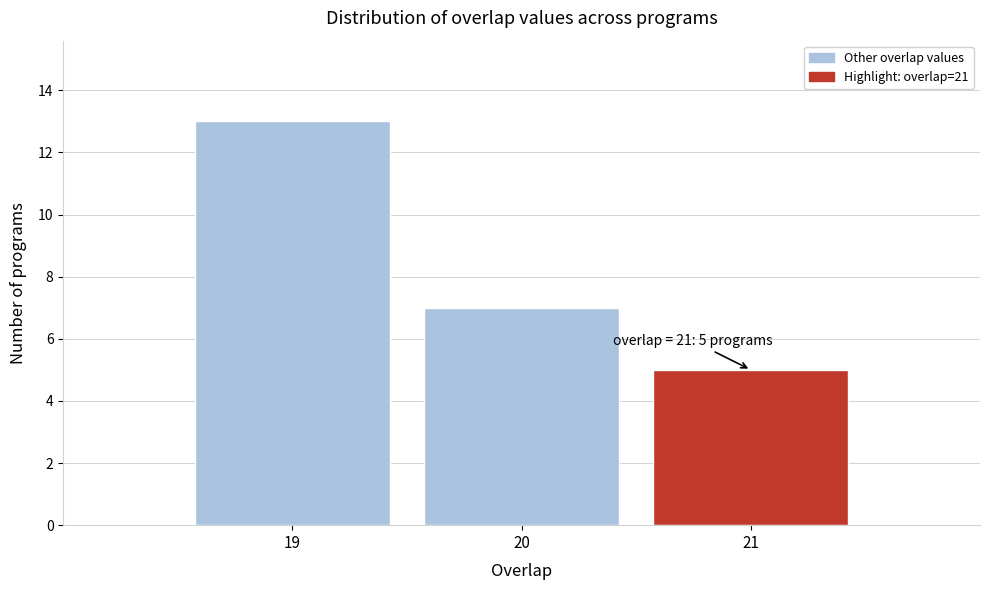

Over which range of the x-axis is the bar tallest?

18.5 to 19.5